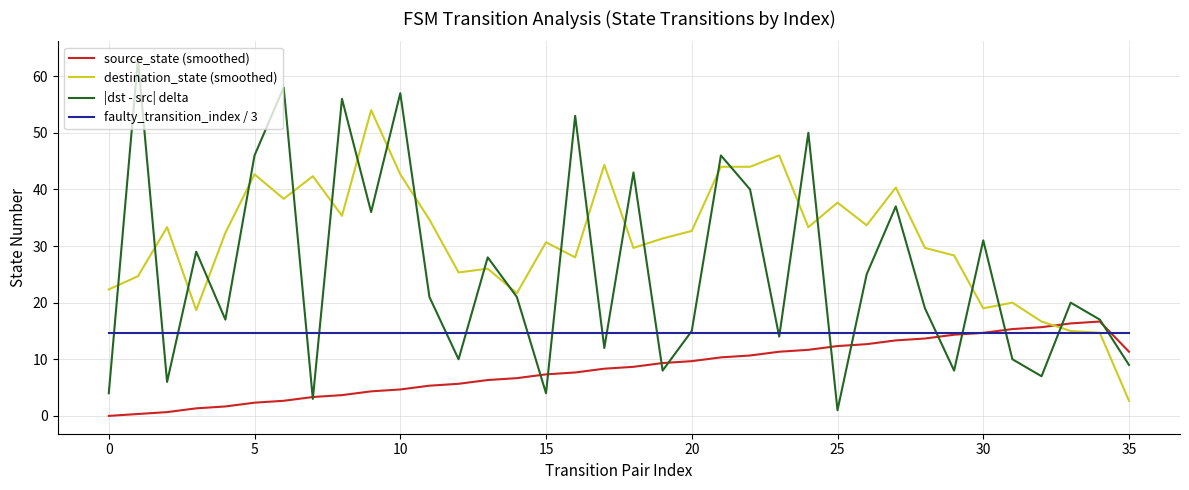

In |dst - src| delta, how many points are higher than both neighbors (excluding endpoints)?

13